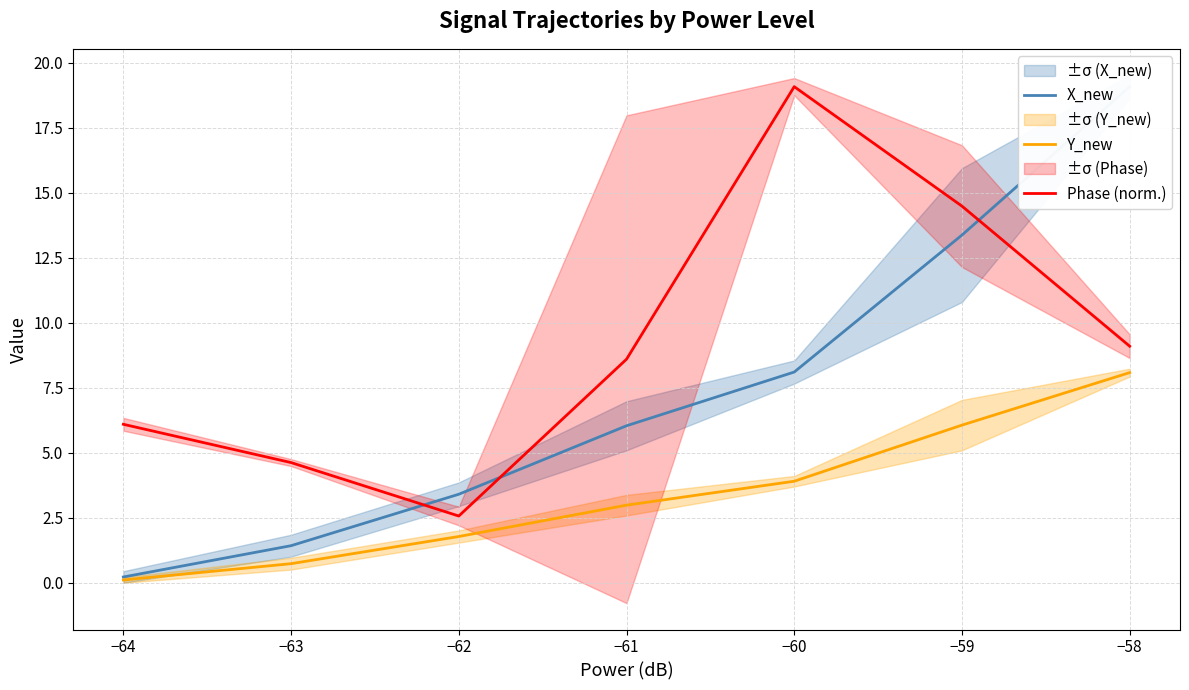

How many data points in Phase (norm.) are less than 8?

3